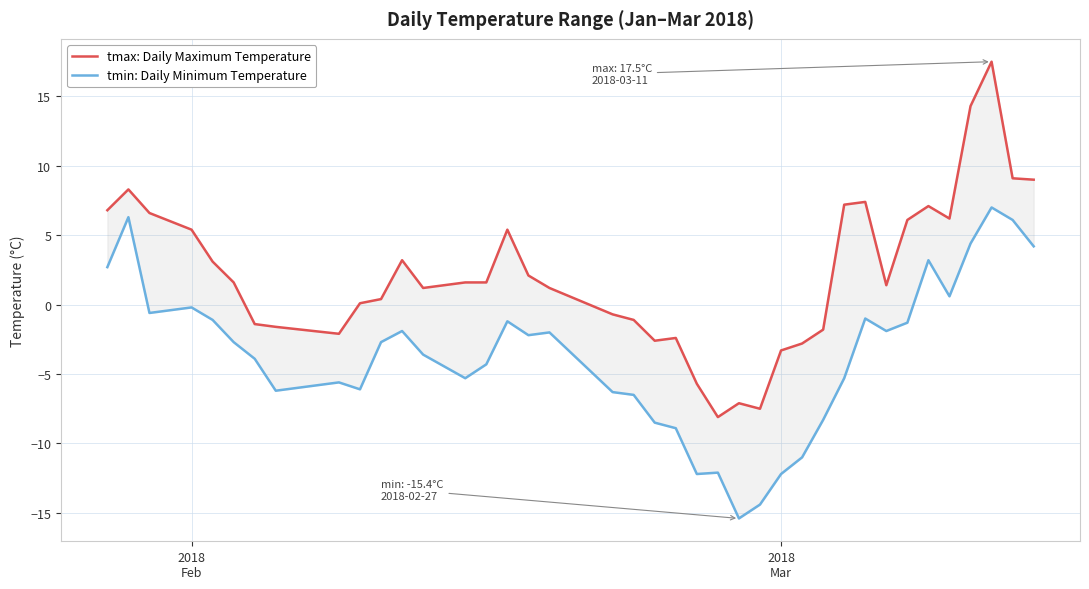

What is the difference between the maximum and minimum values in the tmax: Daily Maximum Temperature series?

25.6